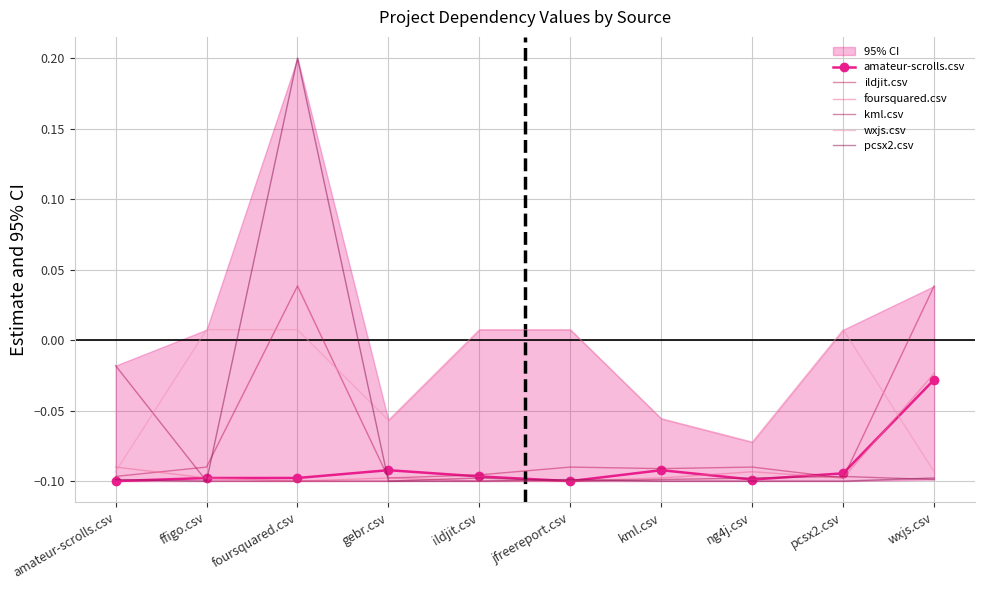

The kml.csv series shows -0.0 at jfreereport.csv. True or false?

False